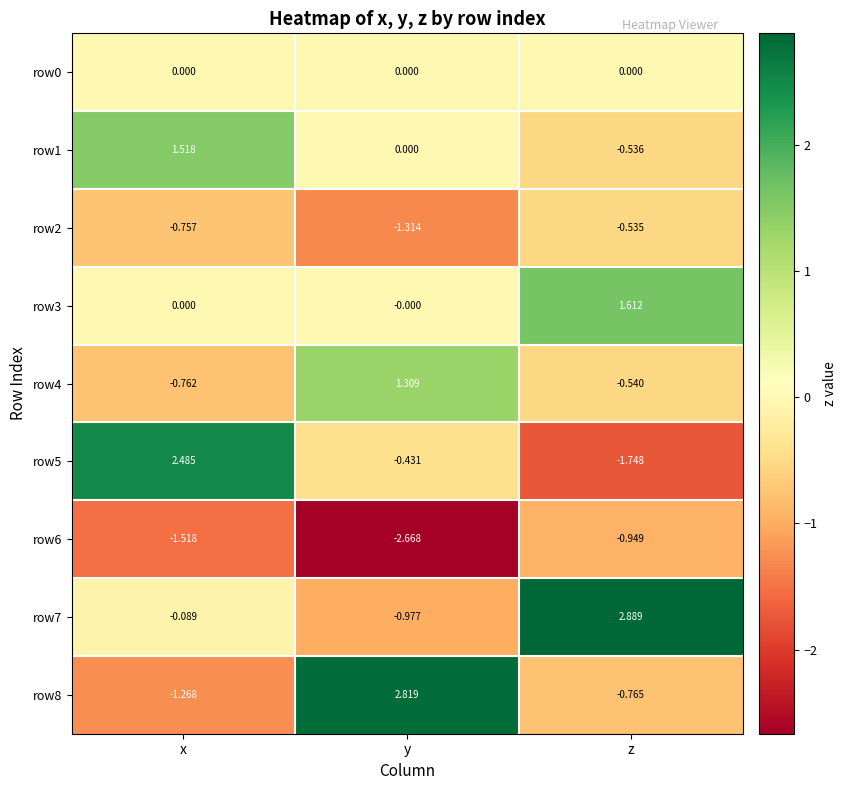

Rank the categories by row8 value from lowest to highest.

x, z, y